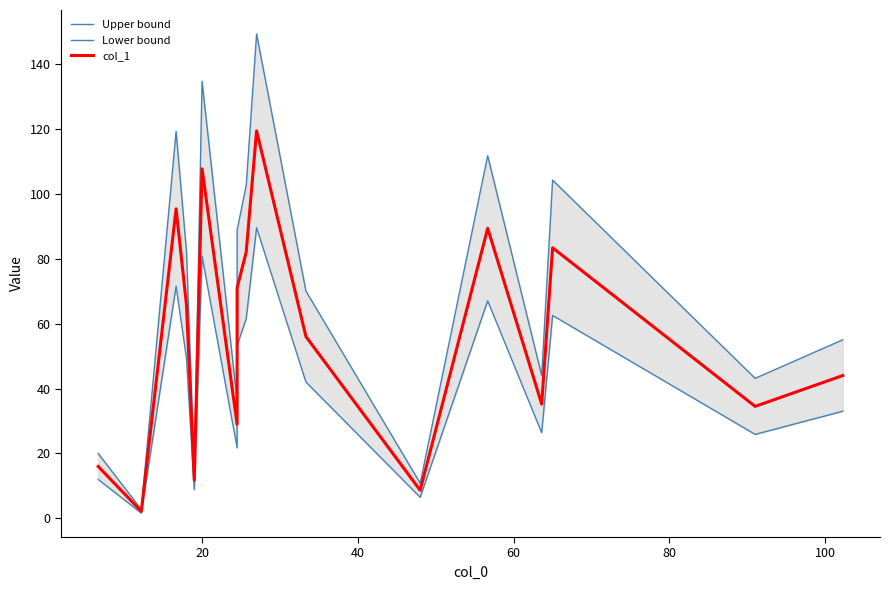

True or false: col_1 and Upper bound cross at least once.

False